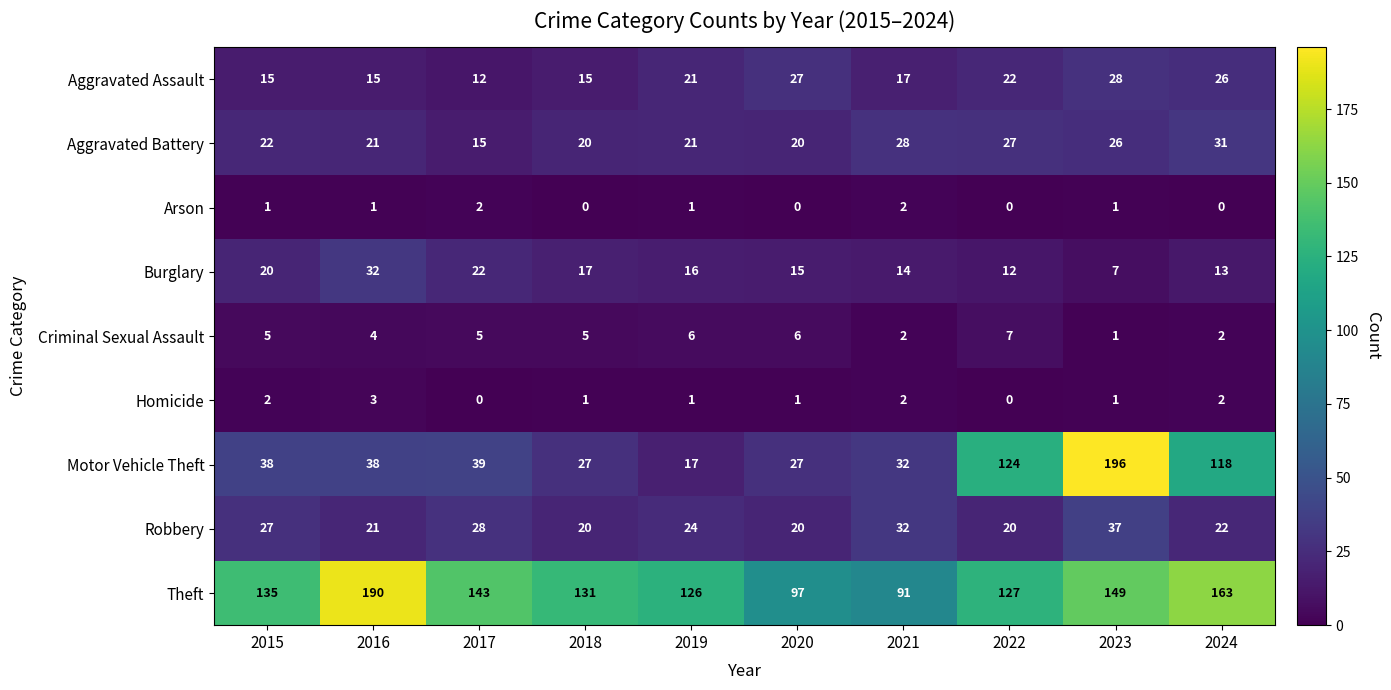

What is the sum of all Aggravated Battery values?

231